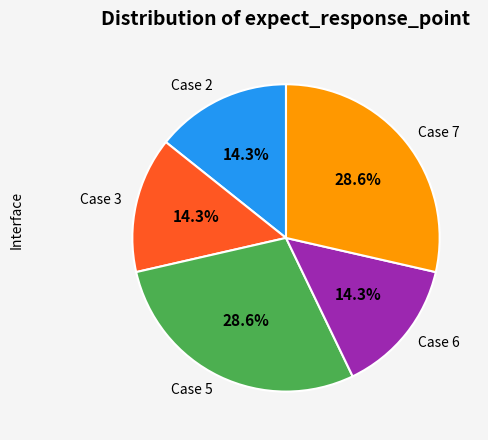

What percentage do Case 6 and Case 7 together represent?

42.9%